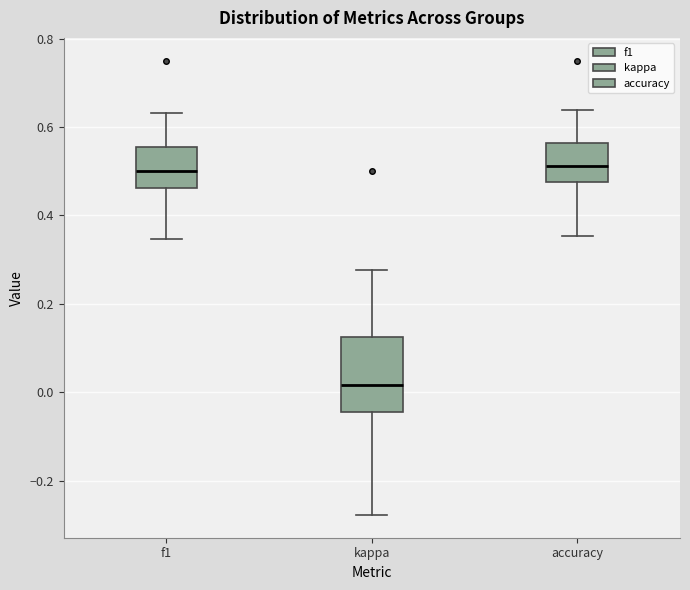

Where is the lower edge of the box for accuracy on the y-axis? The values are not printed on the chart, so give them approximately, as read against the axis.

0.48